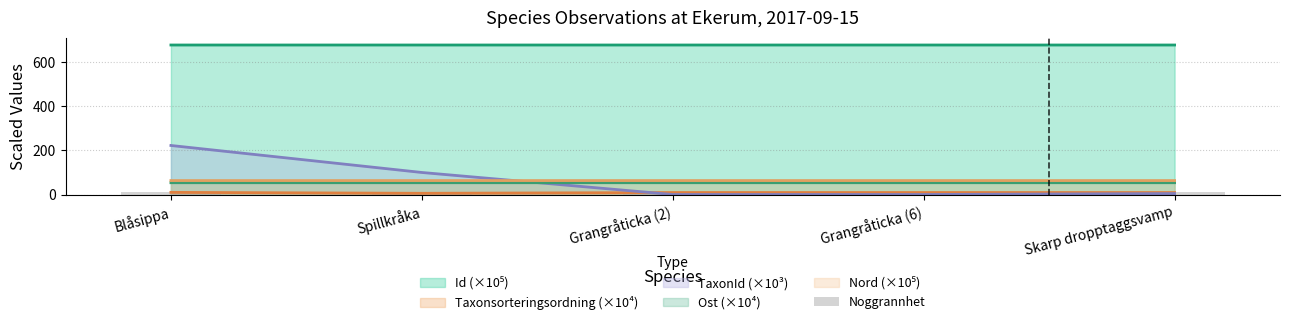

What is the label of the 3rd bar from the right?

Grangråticka (2)